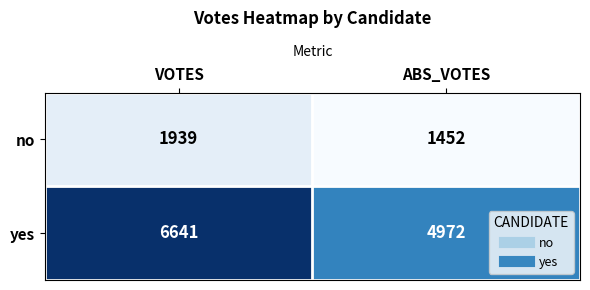

At which category is the sum across all series the highest?

VOTES